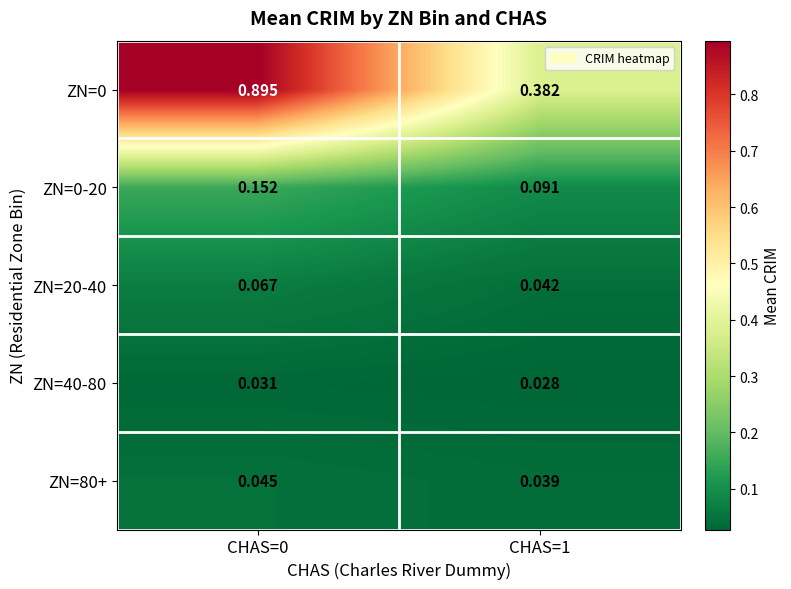

Is the value of ZN=0 at CHAS=1 greater than the value of ZN=40-80 at CHAS=0?

Yes